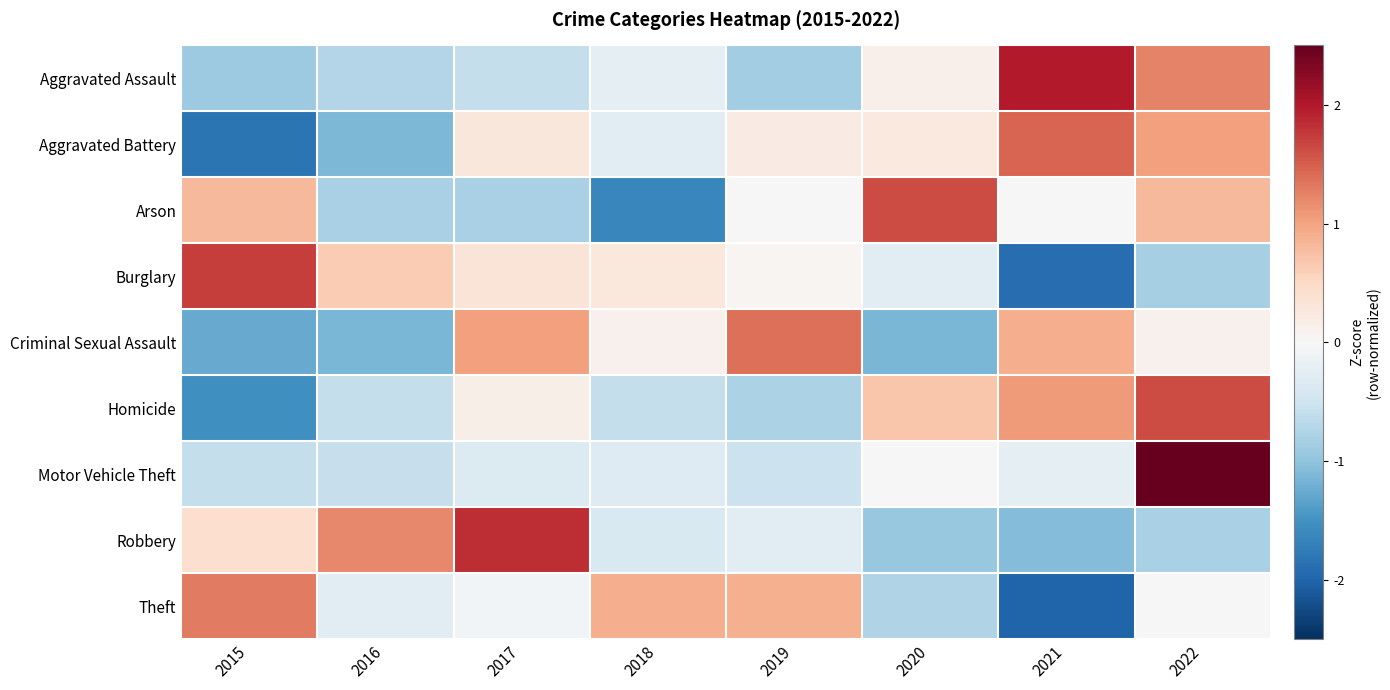

Which series changed the most between 2015 and 2022?

Motor Vehicle Theft